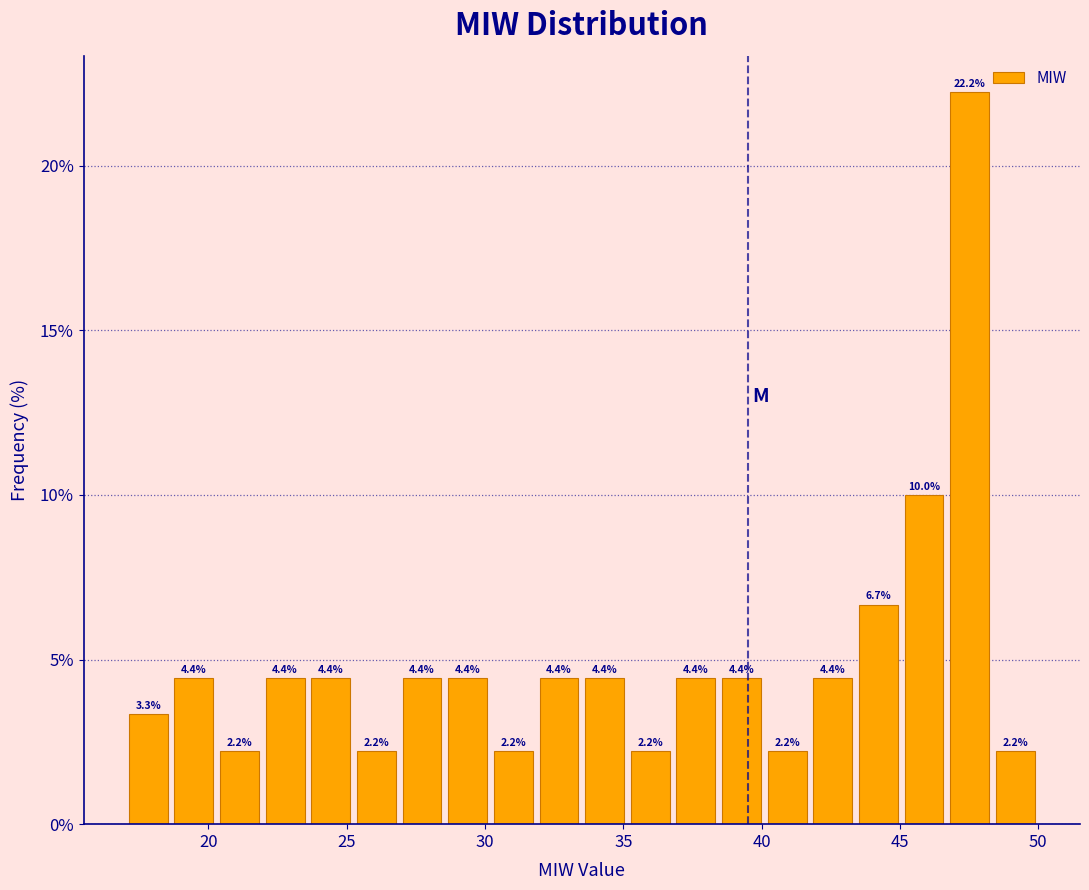

Around what value on the x-axis is the tallest bar? Give the approximate position of its centre, as read against the axis.

47.5